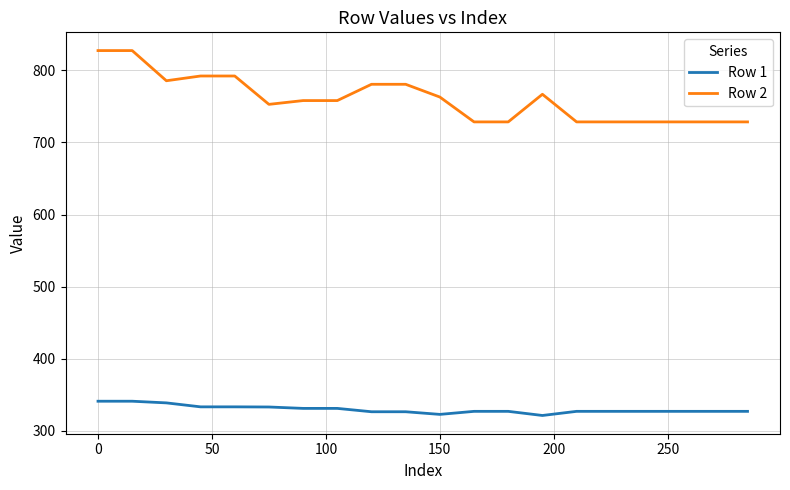

True or false: Row 2 and Row 1 intersect in this chart.

False